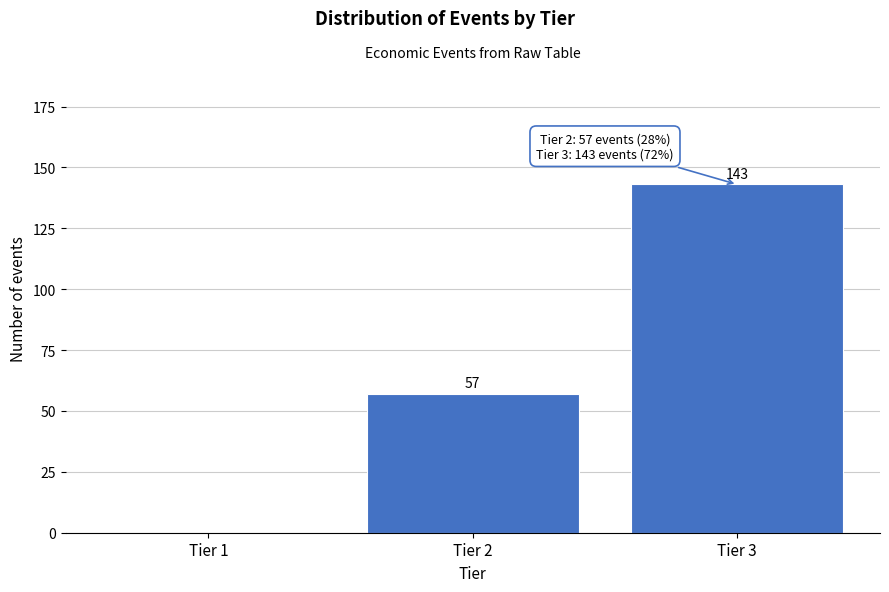

Reading left to right, what are all the values shown in this chart?

Tier 1=0	Tier 2=57	Tier 3=143